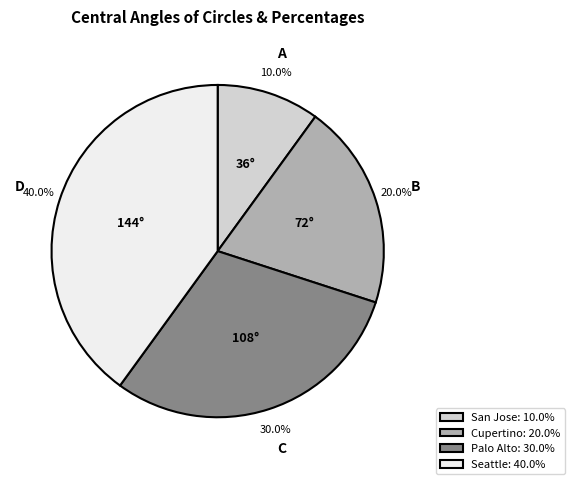

Which category has the smallest portion of the pie?

San Jose